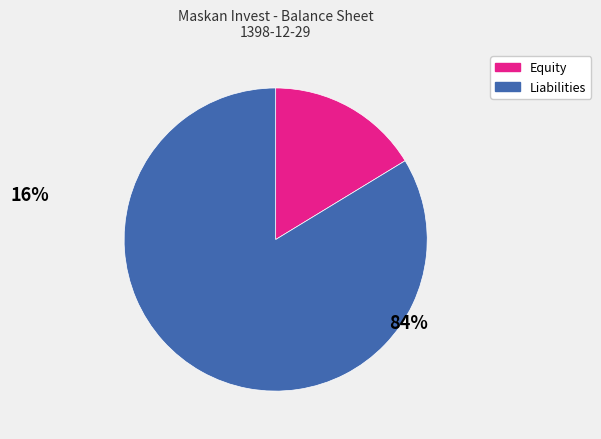

Which has a higher value, Equity or Liabilities?

Liabilities